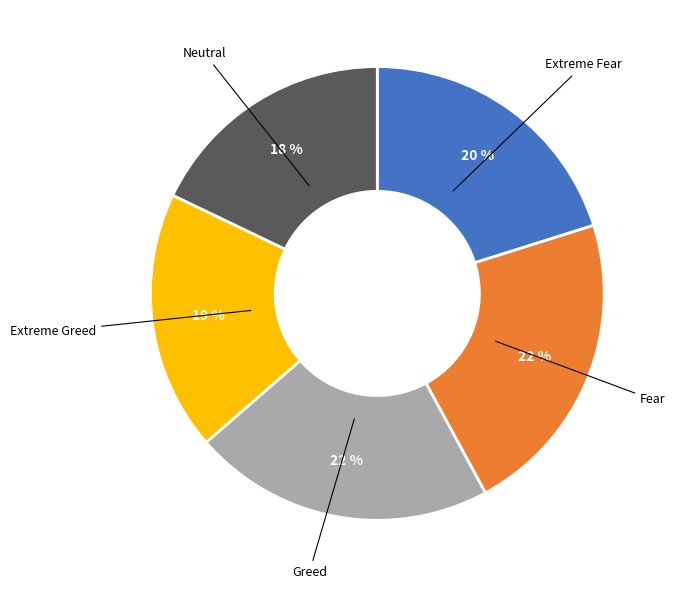

Does any single category account for the majority?

No